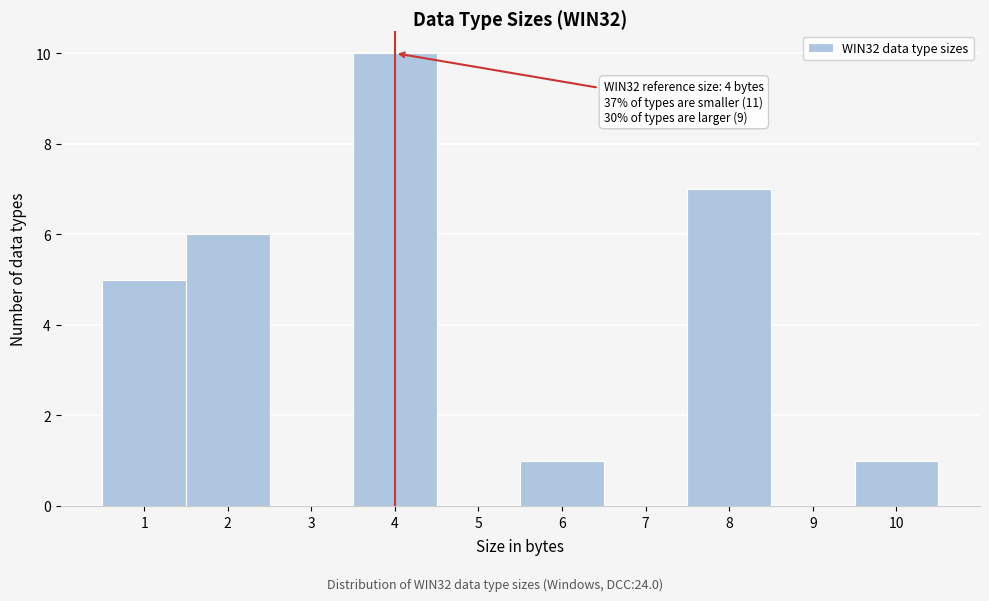

Which range on the x-axis has the tallest bar?

3.5 to 4.5